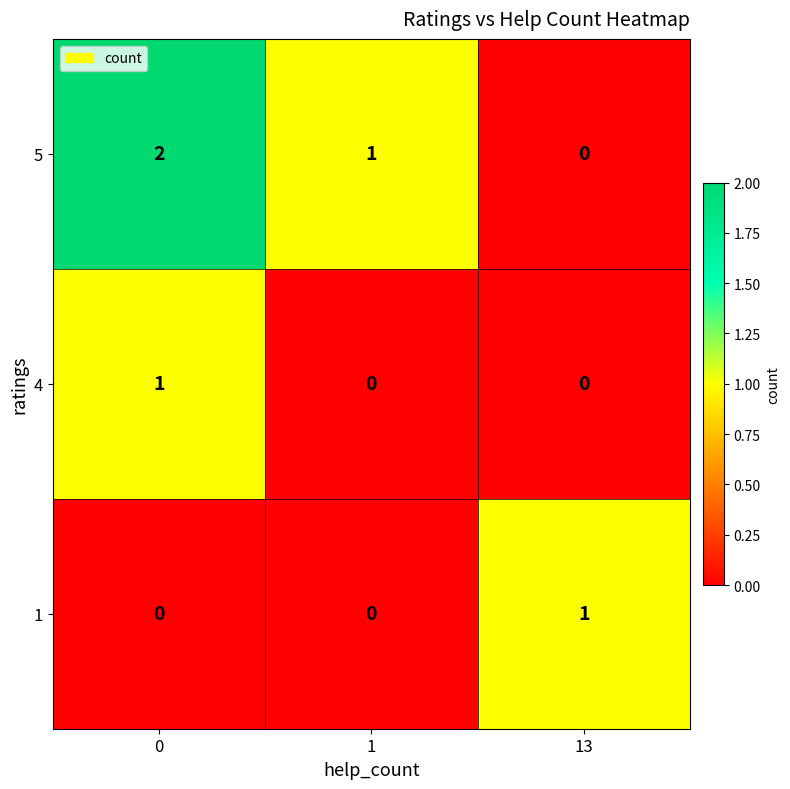

How many series are shown in this chart?

3